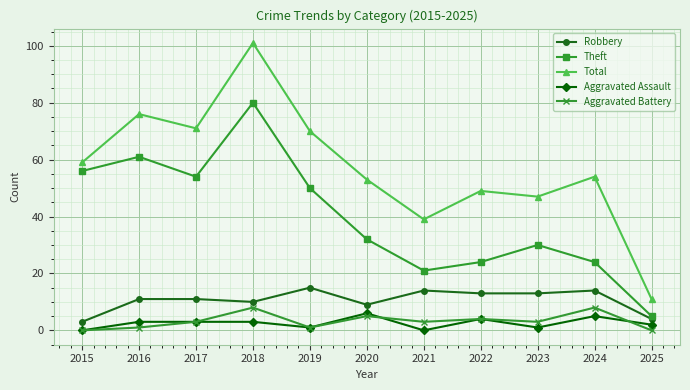

Which series has the widest spread of values?

Total